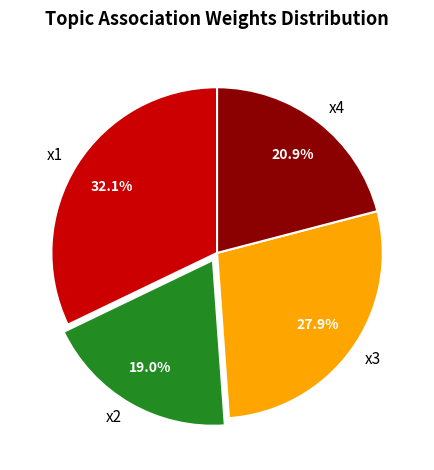

Is there any slice that represents more than half of the pie?

No